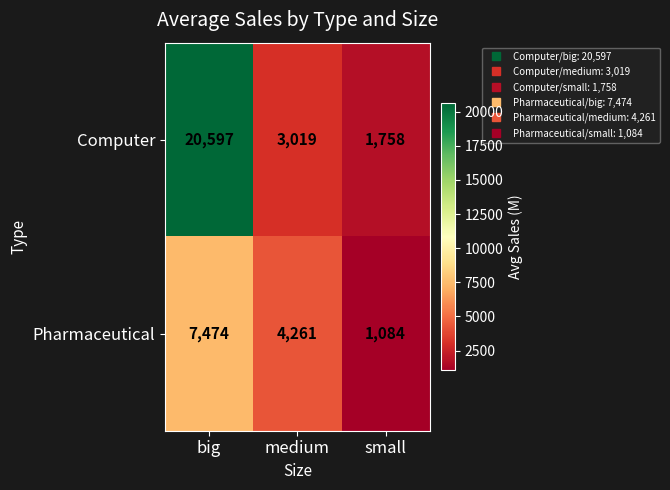

Reading left to right, transcribe all the data shown in this chart.

Computer: big=20597	medium=3019	small=1758
Pharmaceutical: big=7474	medium=4261	small=1084